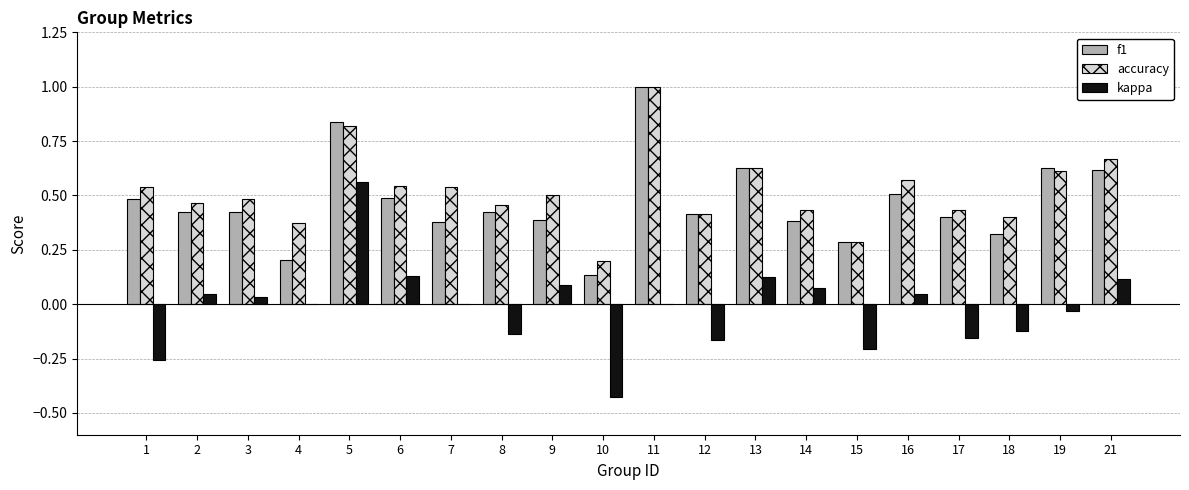

Which label corresponds to the largest value in the chart?

11